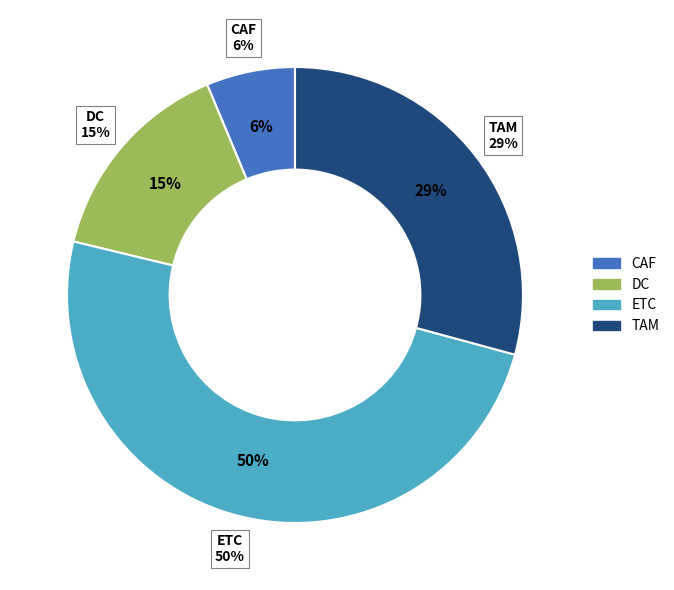

Count the number of slices in the pie.

4